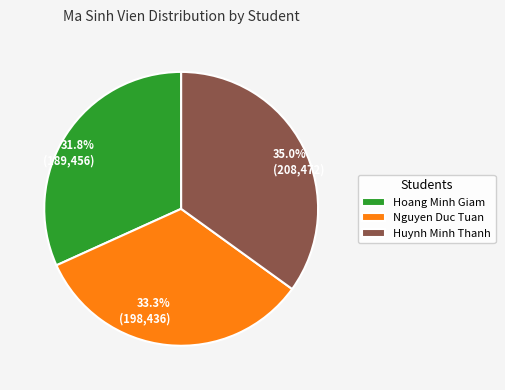

Count the number of slices in the pie.

3